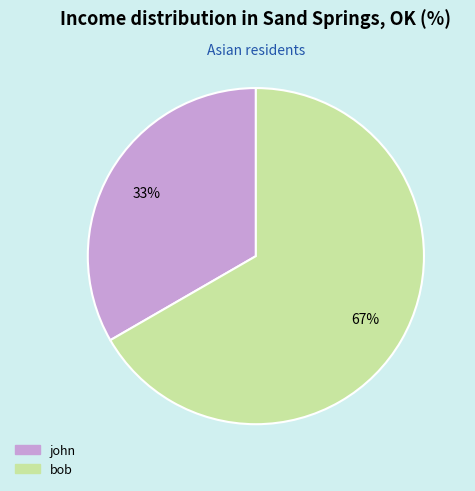

Does bob account for over 50% of the chart?

Yes